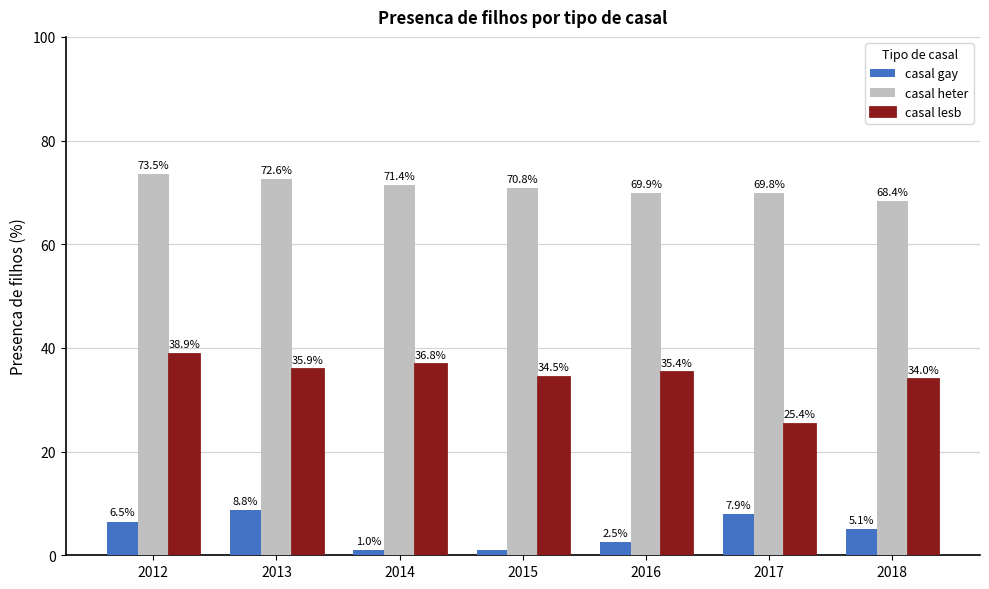

Which category has the highest value across all series?

2012